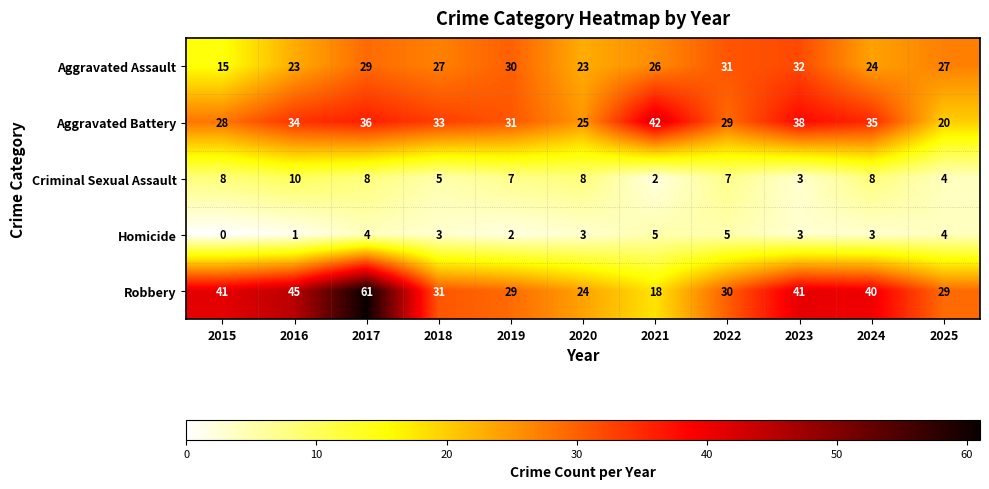

Count the number of categories in the chart.

11